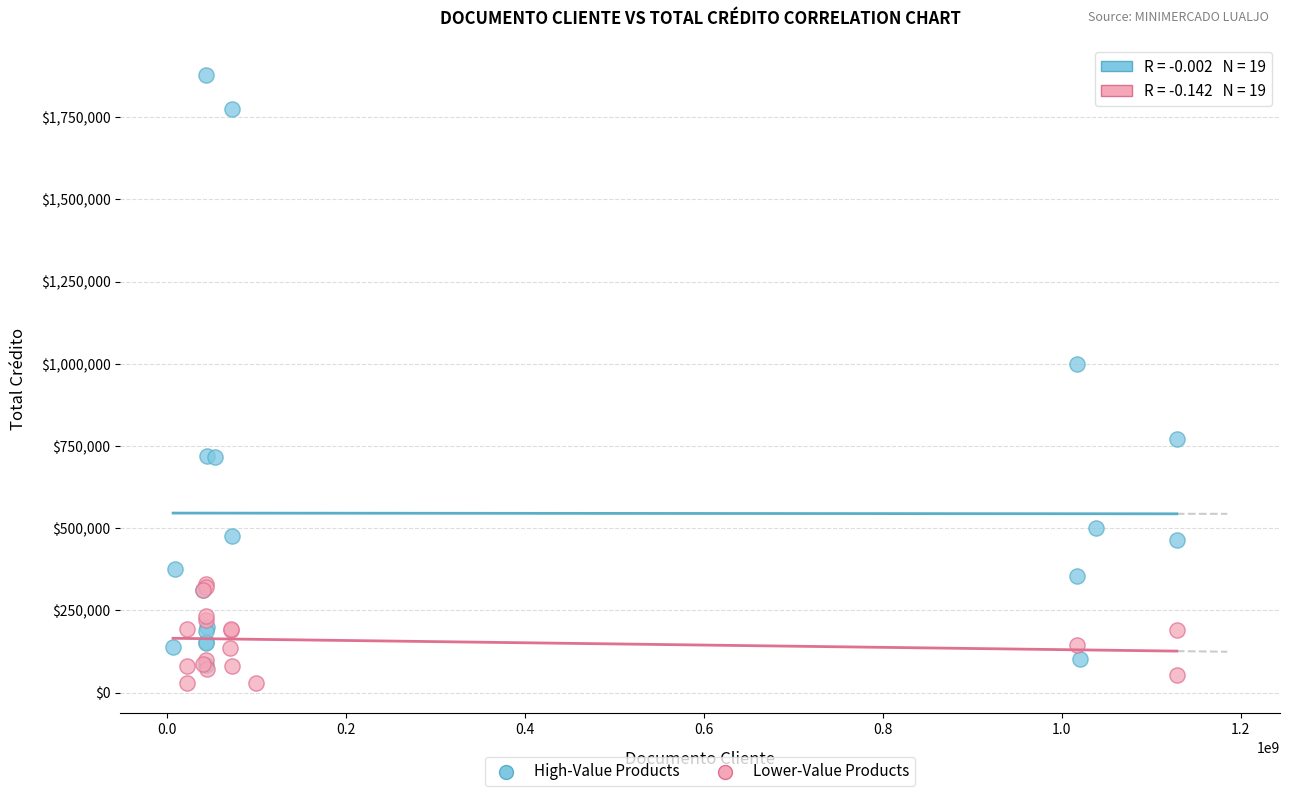

Which series has the widest spread of Y values?

High-Value Products